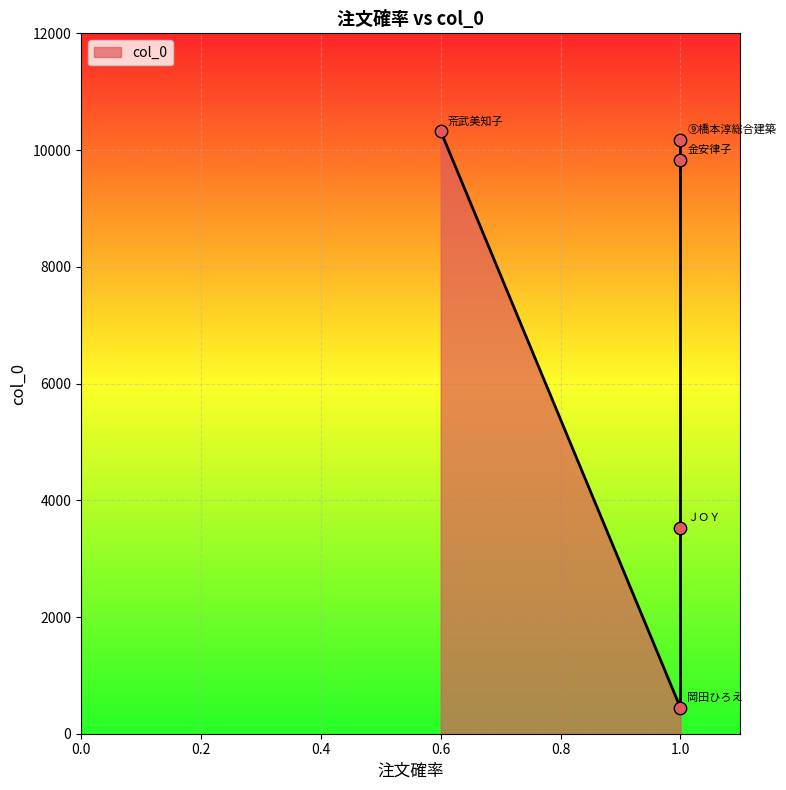

What is the change in value from 1.0 to 1.0?

+358